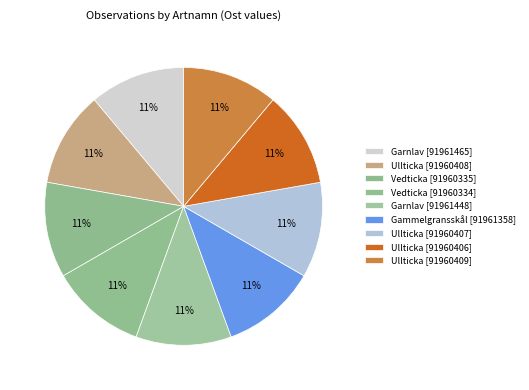

What is the largest slice in the pie chart?

Garnlav [91961448]